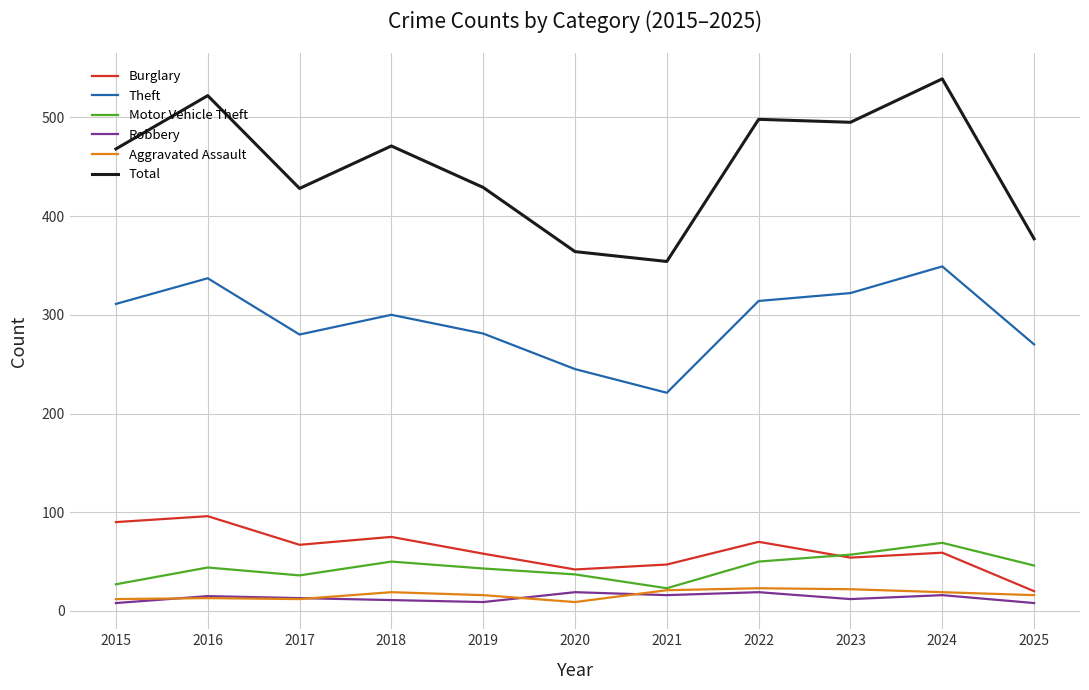

Which series has the largest range (max minus min)?

Total